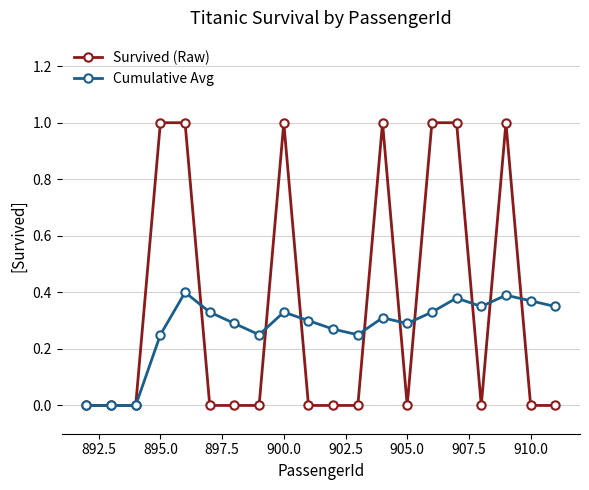

Which series has the widest spread of values?

Survived (Raw)